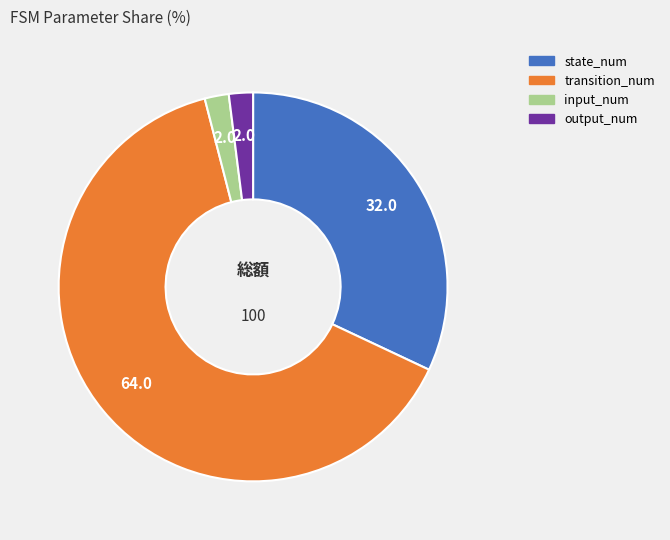

Count the number of slices in the pie.

4